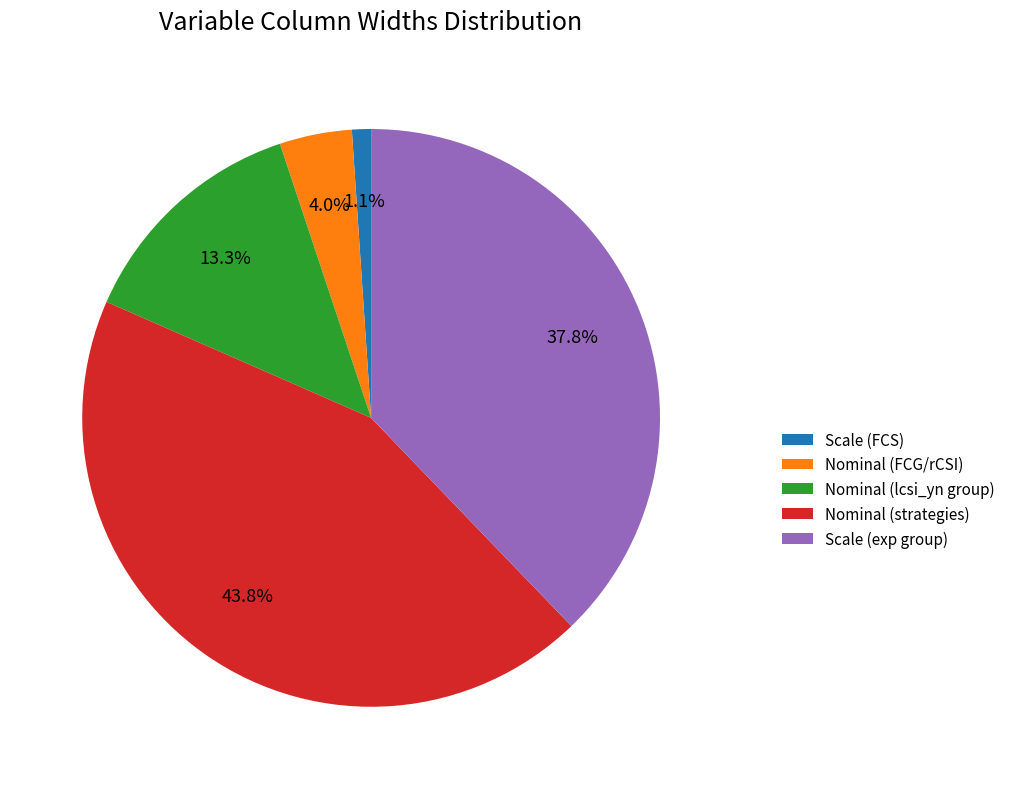

Which has a higher value, Nominal (strategies) or Scale (exp group)?

Nominal (strategies)